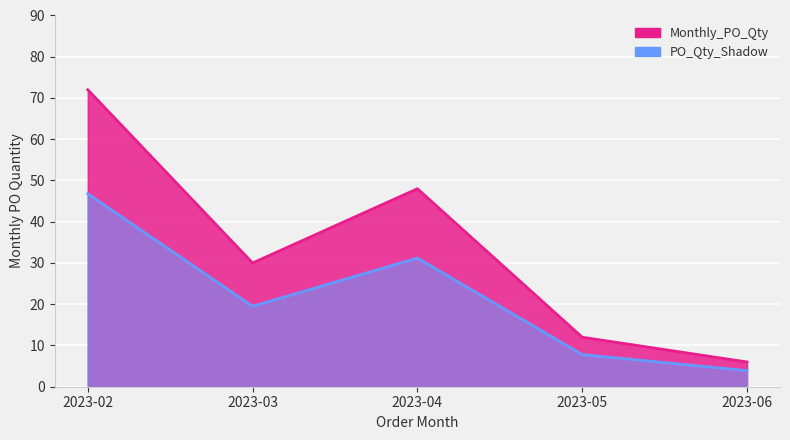

What is the value of the 4th point from the left?

12